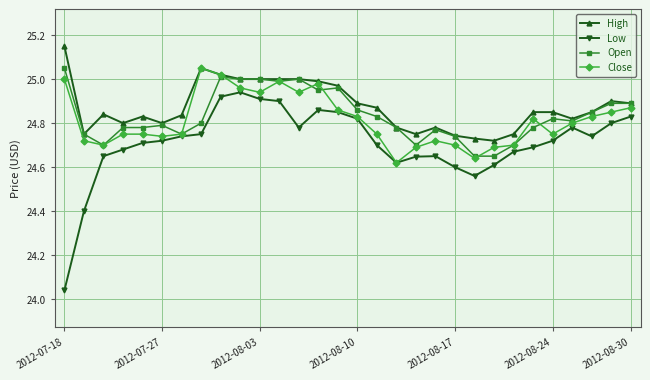

At how many categories does at least one series exceed 24?

30